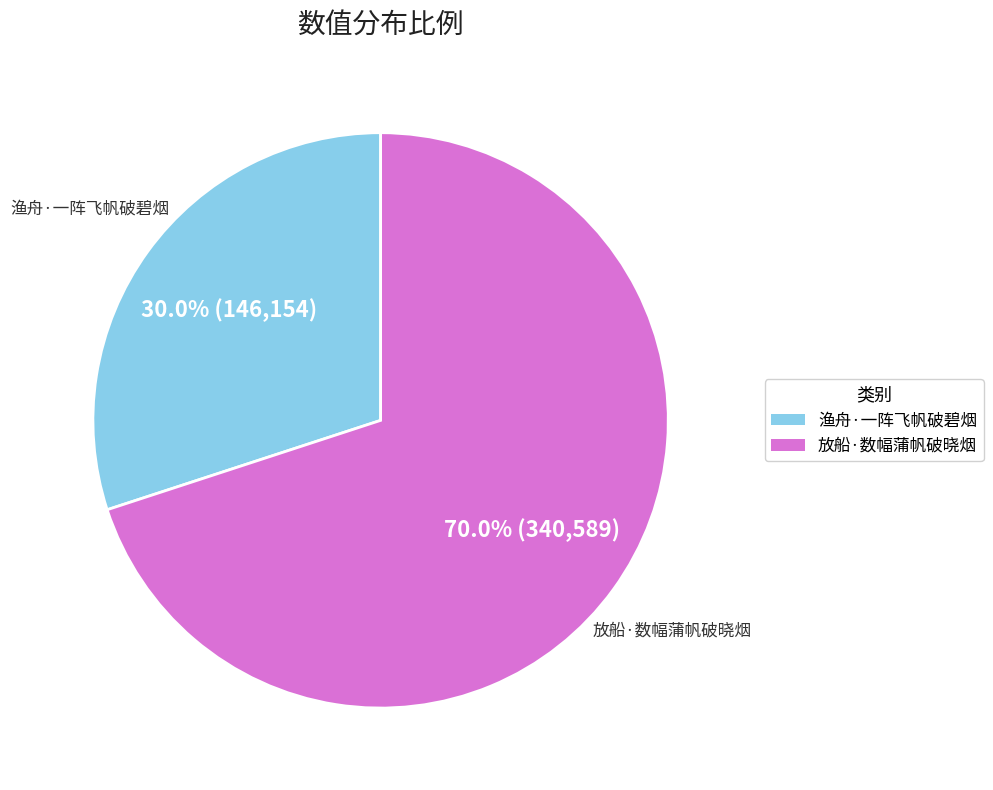

Rank the categories by value from highest to lowest.

放船·数幅蒲帆破晓烟, 渔舟·一阵飞帆破碧烟